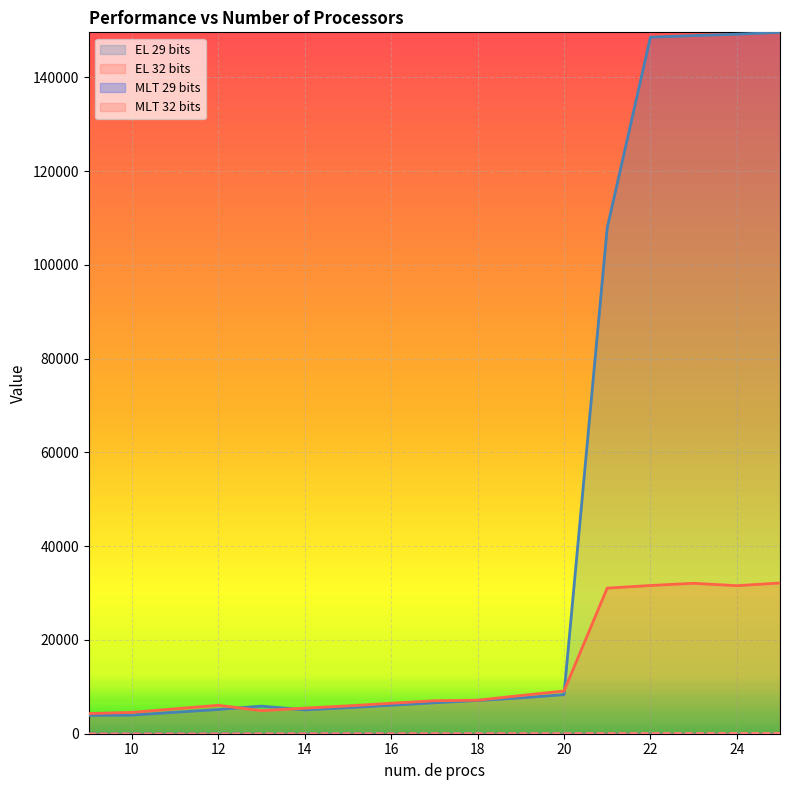

Which series has the widest spread of values?

EL 29 bits